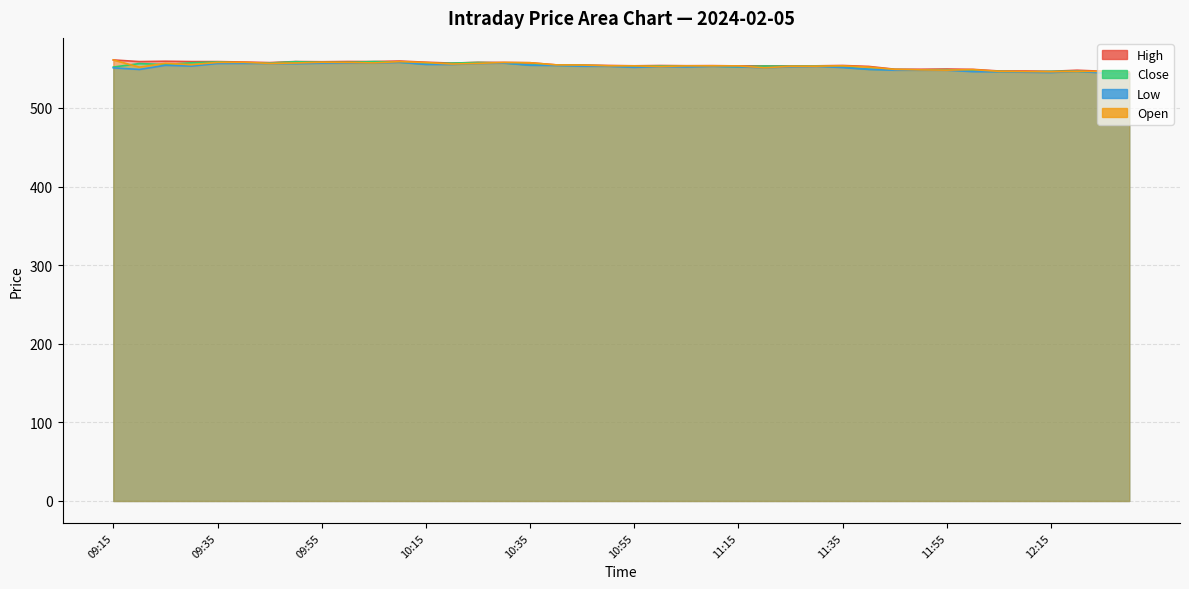

Is the value of High at 10:45 greater than the value of Close at 11:20?

Yes